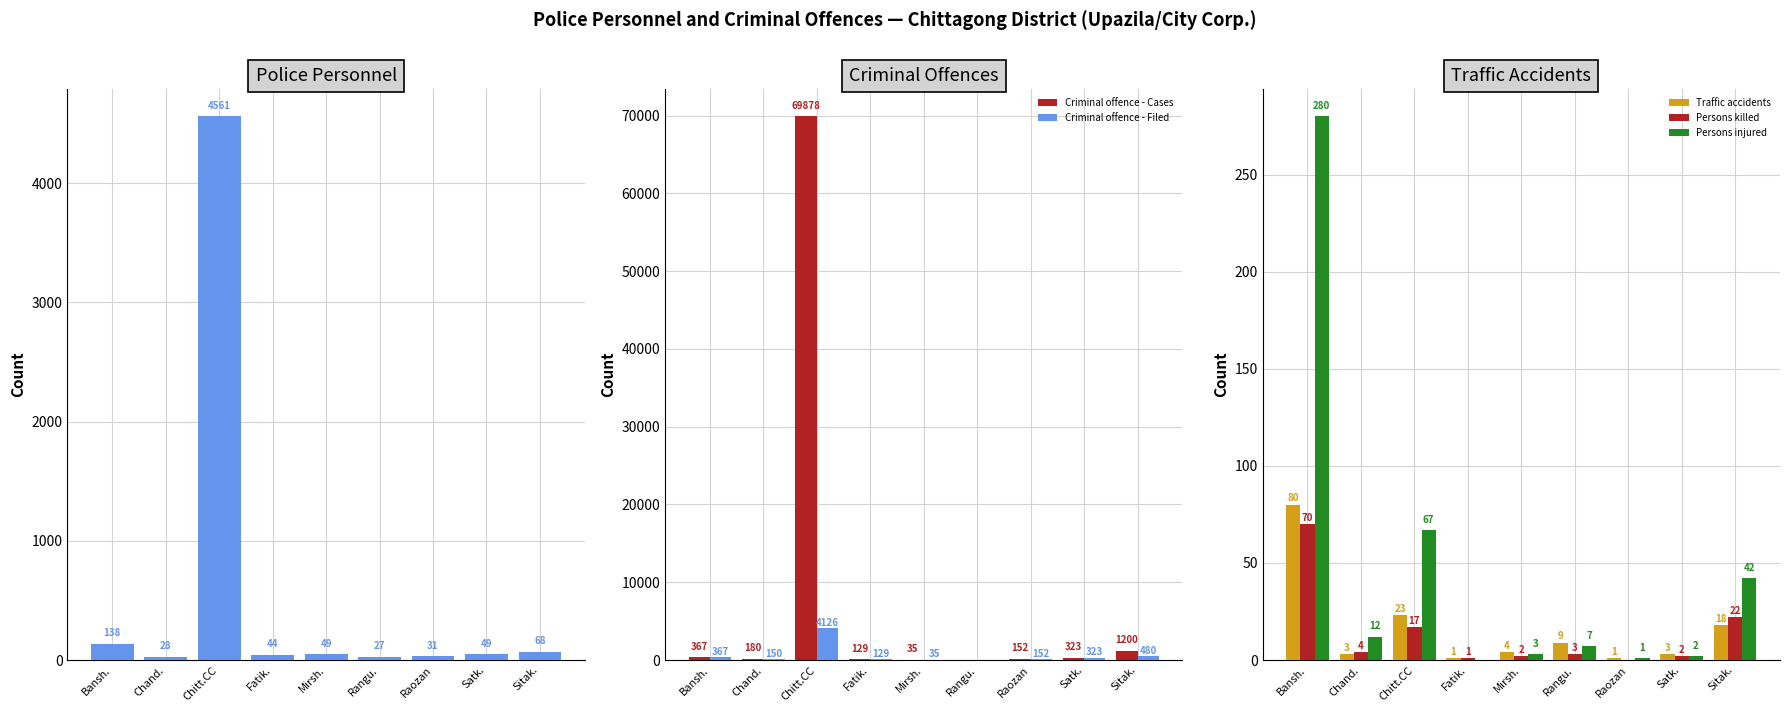

Reading left to right, list all the values displayed in this chart.

Police personnel: Bansh.=138	Chand.=28	Chitt.CC=4561	Fatik.=44	Mirsh.=49	Rangu.=27	Raozan=31	Satk.=49	Sitak.=68
Criminal offence - Cases: Bansh.=367	Chand.=180	Chitt.CC=69878	Fatik.=129	Mirsh.=35	Rangu.=0	Raozan=152	Satk.=323	Sitak.=1200
Criminal offence - Filed: Bansh.=367	Chand.=150	Chitt.CC=4126	Fatik.=129	Mirsh.=35	Rangu.=0	Raozan=152	Satk.=323	Sitak.=480
Traffic accidents: Bansh.=80	Chand.=3	Chitt.CC=23	Fatik.=1	Mirsh.=4	Rangu.=9	Raozan=1	Satk.=3	Sitak.=18
Persons killed: Bansh.=70	Chand.=4	Chitt.CC=17	Fatik.=1	Mirsh.=2	Rangu.=3	Raozan=0	Satk.=2	Sitak.=22
Persons injured: Bansh.=280	Chand.=12	Chitt.CC=67	Fatik.=0	Mirsh.=3	Rangu.=7	Raozan=1	Satk.=2	Sitak.=42